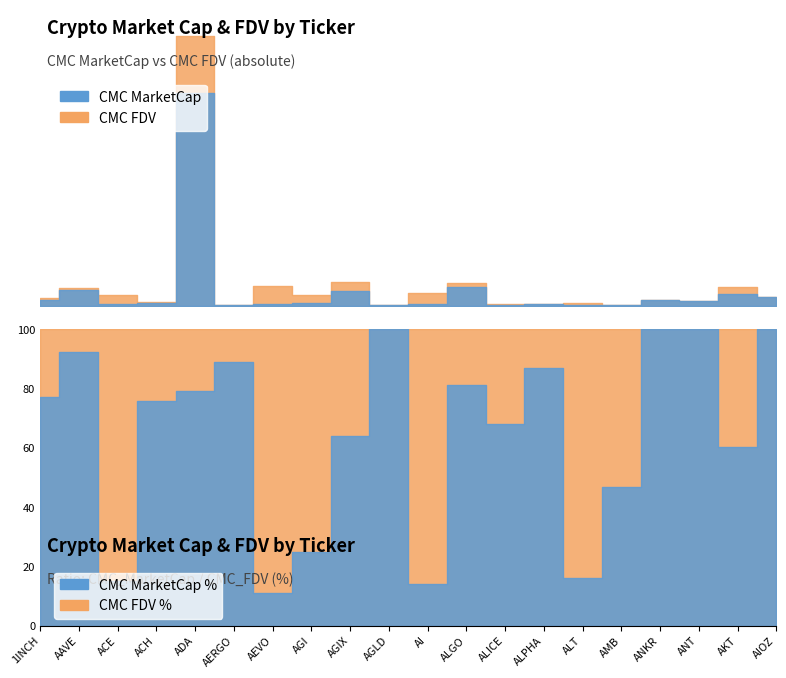

What value does the CMC_MarketCap series have at ALT?

40363721.7